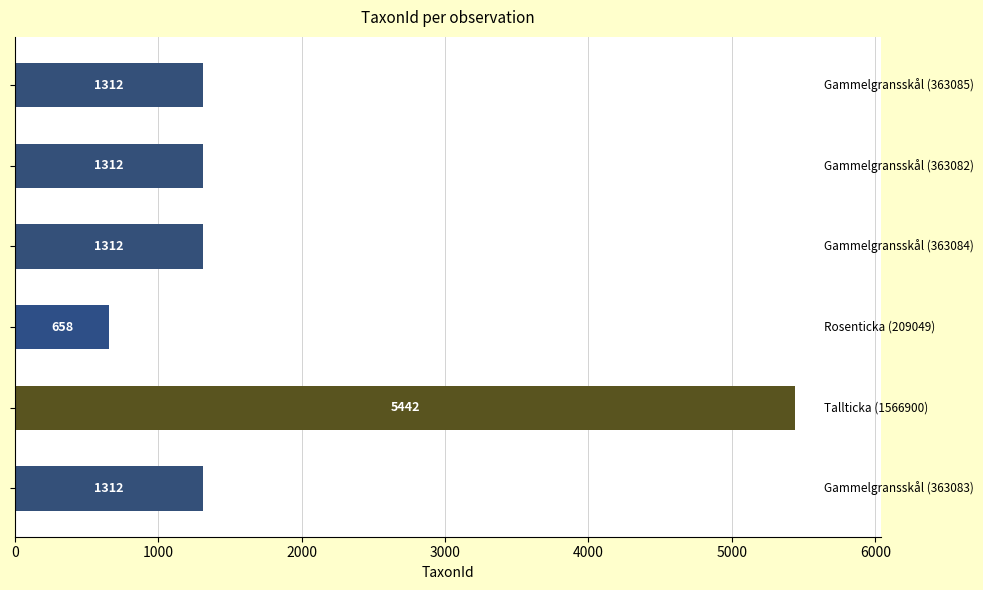

What is the maximum value shown in the chart?

5442